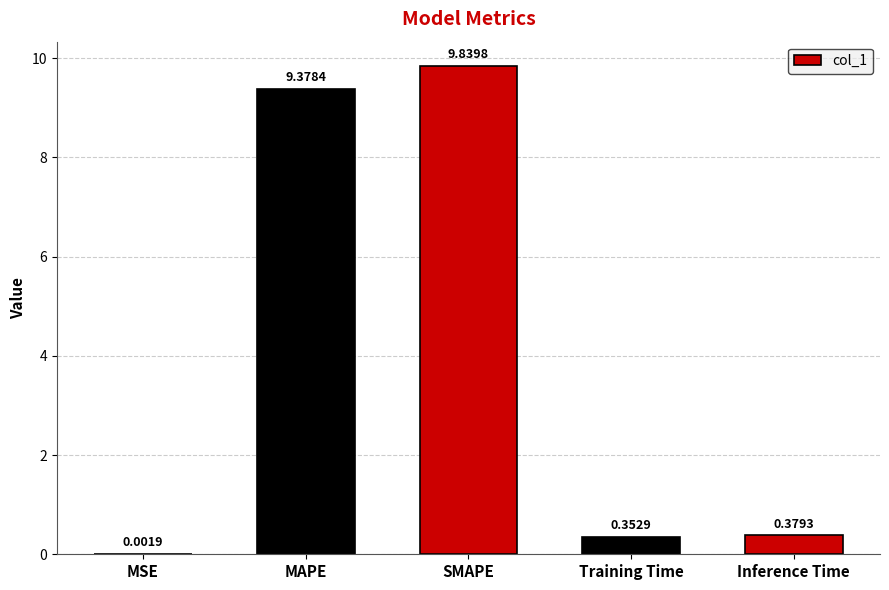

What is the sum of the values at SMAPE and Training Time?

10.2